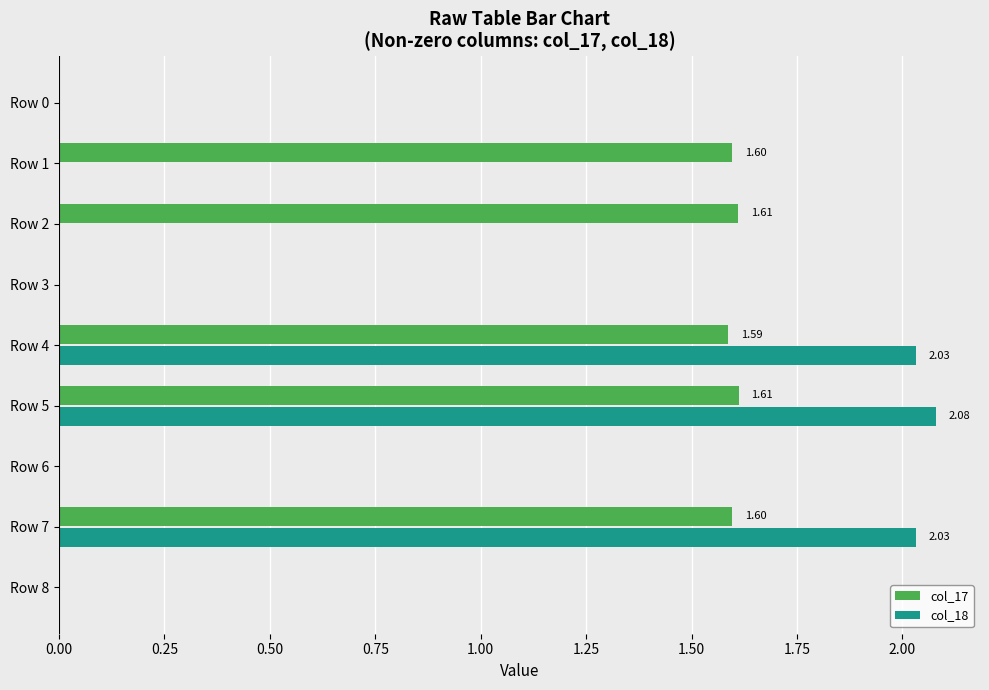

What is the sum of all col_17 values?

8.0